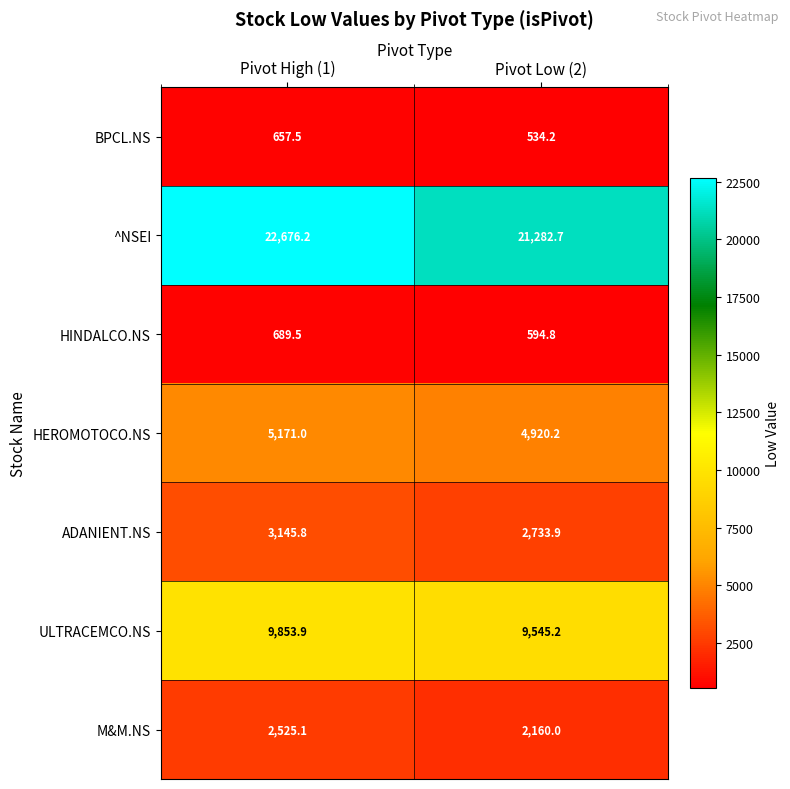

At which label does ULTRACEMCO.NS first exceed 9853?

Pivot High (1)